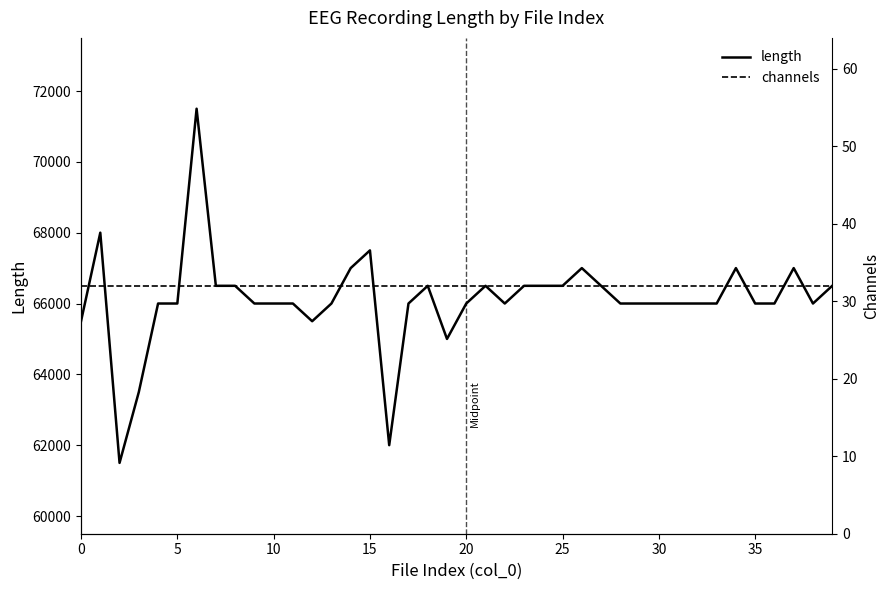

What is the spread (max minus min) of values at 14?

66968